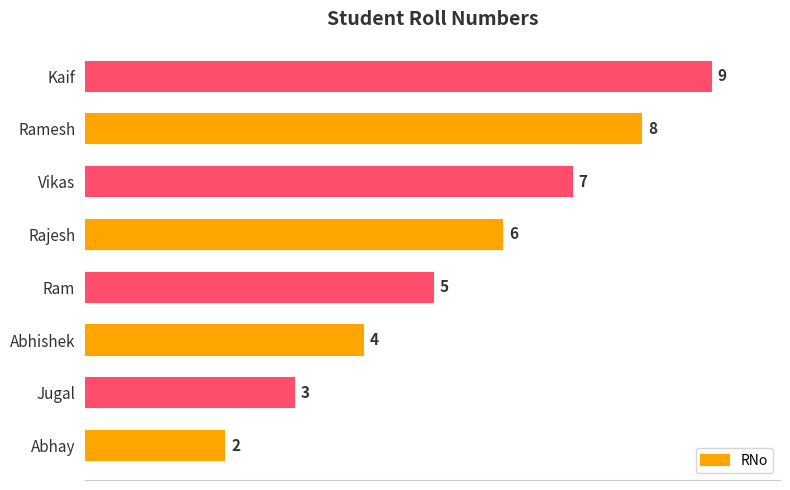

Read the value at Rajesh.

6